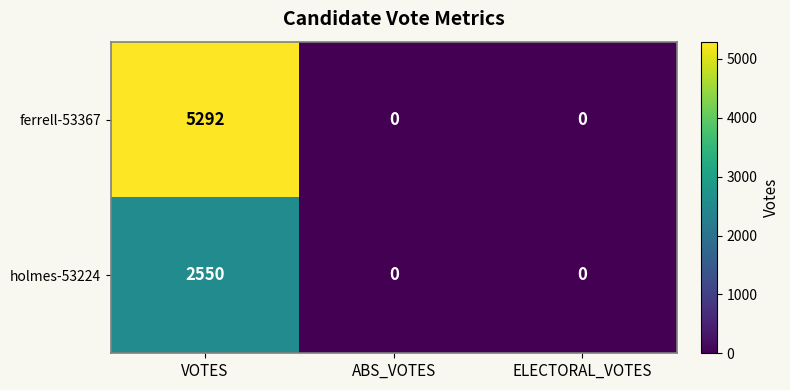

Rank the series by their average value, from lowest to highest.

holmes-53224, ferrell-53367